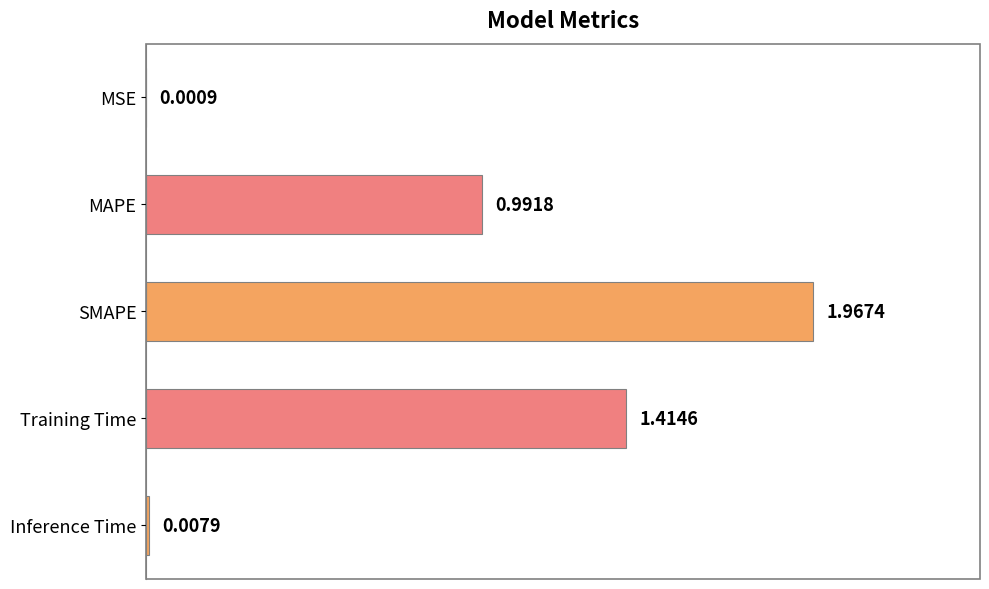

What is the change in value from SMAPE to Inference Time?

-2.0